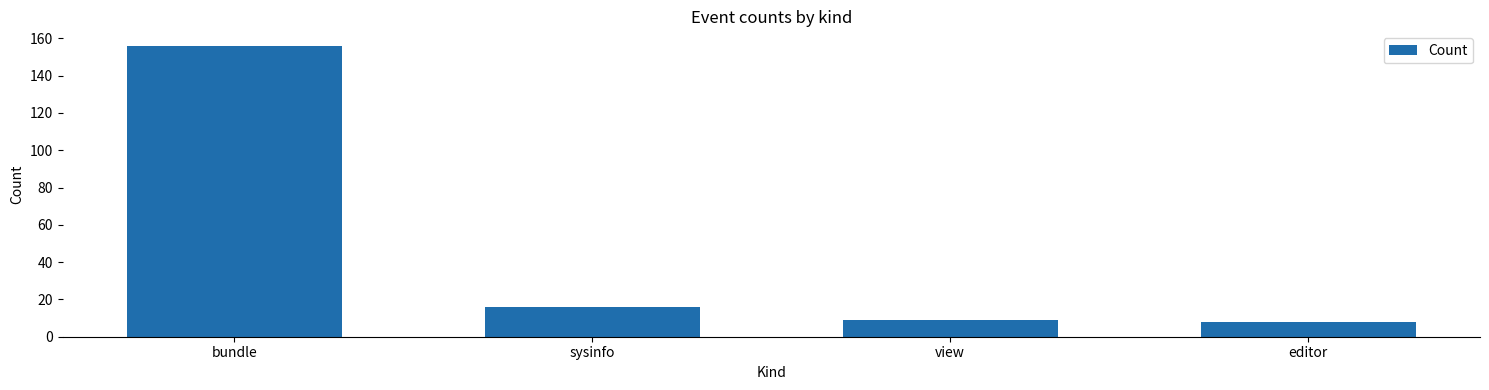

True or false: the data shows 3 at view.

False